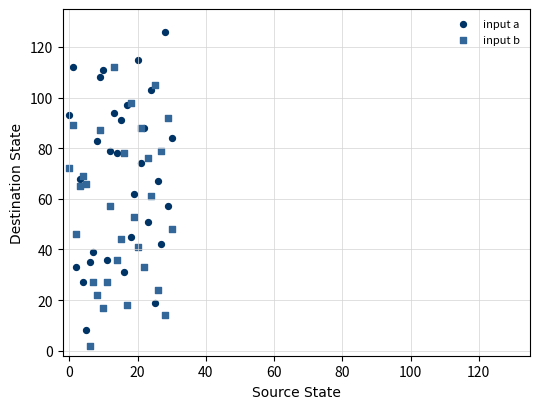

What are all the series names shown in the legend?

input a, input b